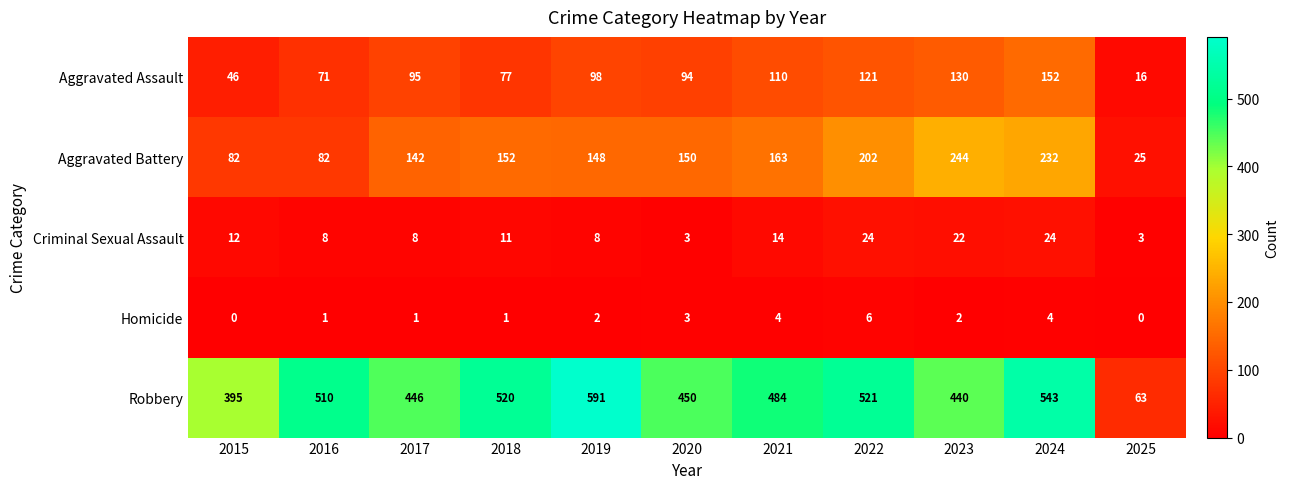

What value does the Aggravated Assault series have at 2024?

152